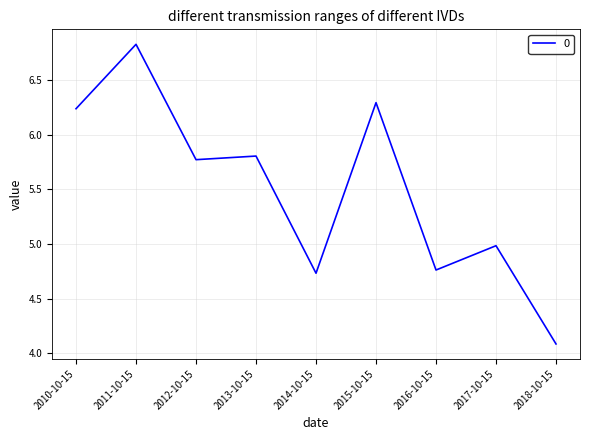

What position from the right is 2013-10-15?

6